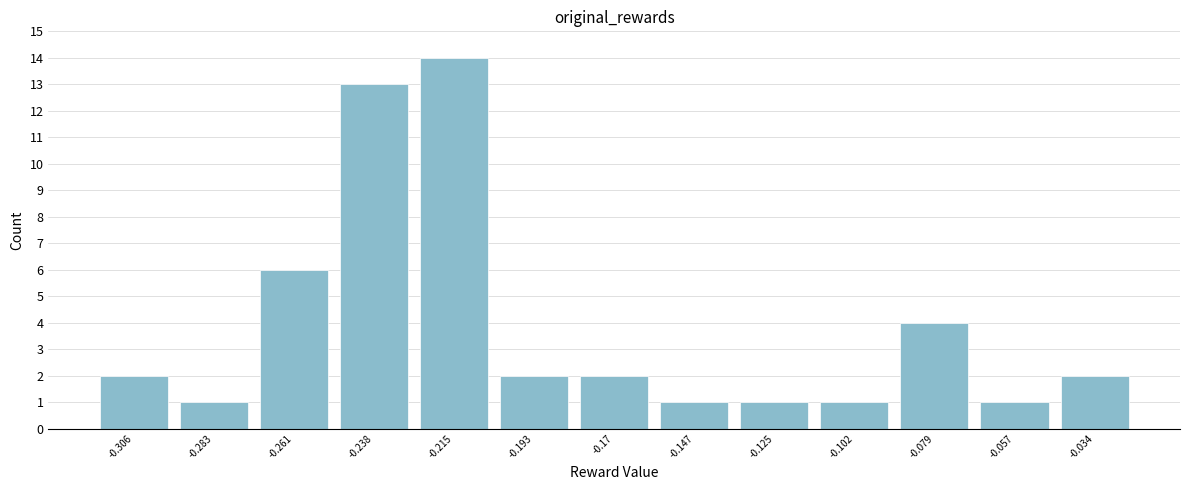

Reading right to left, list all the values displayed in this chart.

-0.034=2	-0.057=1	-0.079=4	-0.102=1	-0.125=1	-0.147=1	-0.17=2	-0.193=2	-0.215=14	-0.238=13	-0.261=6	-0.283=1	-0.306=2